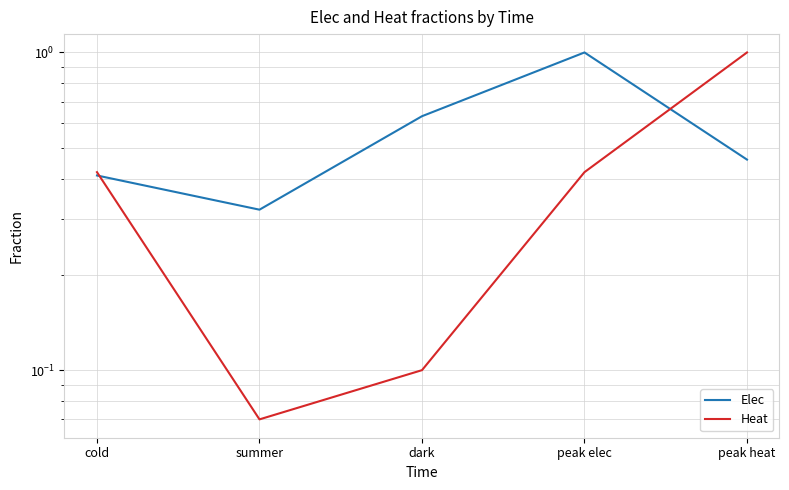

Read the Heat value at cold.

0.4